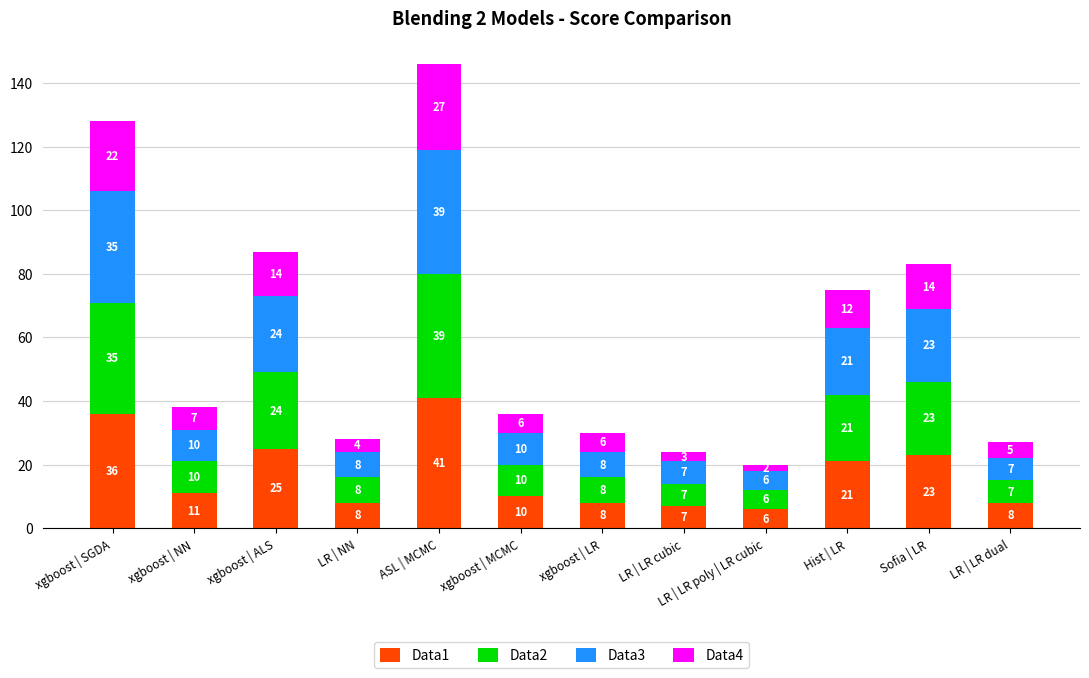

Where is Data1 nearest to the value 23?

Sofia | LR